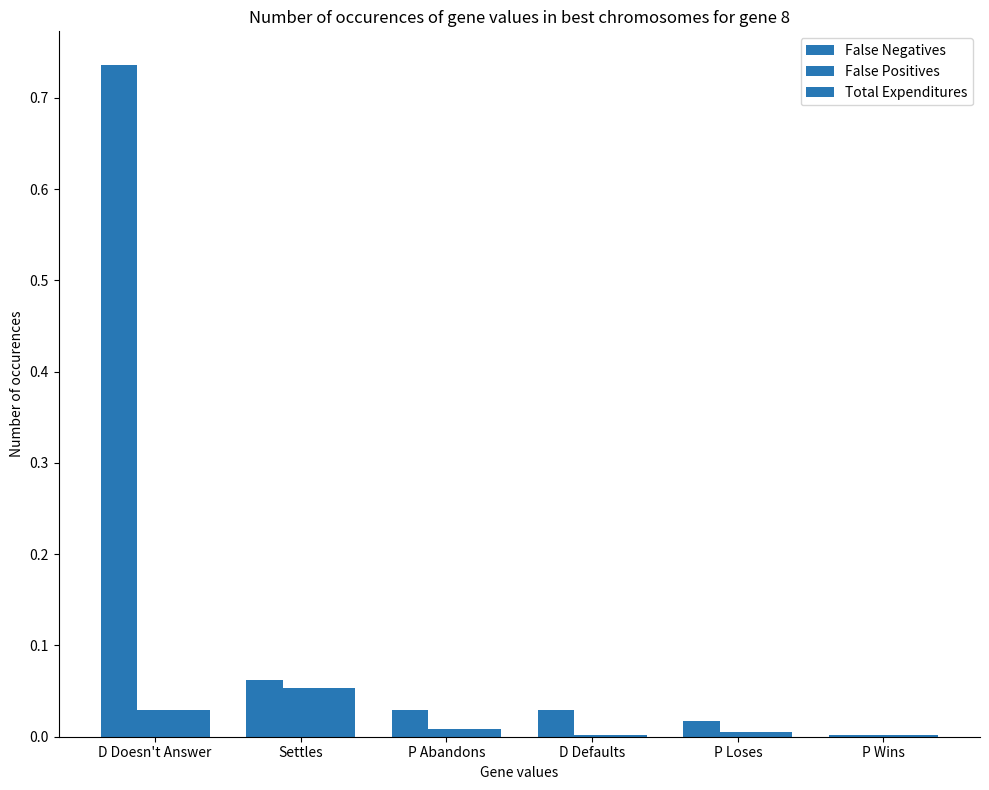

Rank the categories by False Negatives value from highest to lowest.

D Doesn't Answer, Settles, P Abandons, D Defaults, P Loses, P Wins